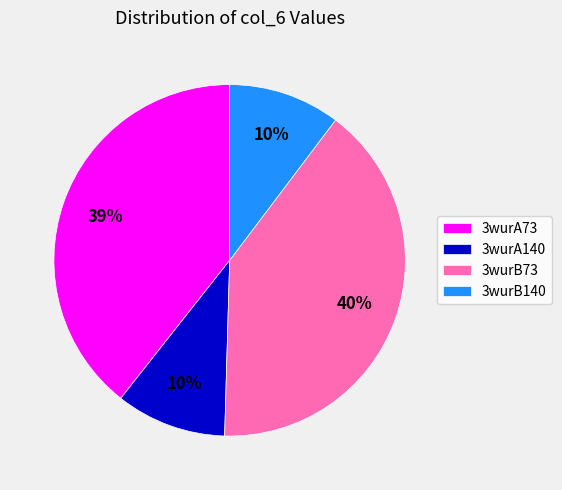

To the nearest percent, what is the difference between the largest and smallest slice percentages?

30%